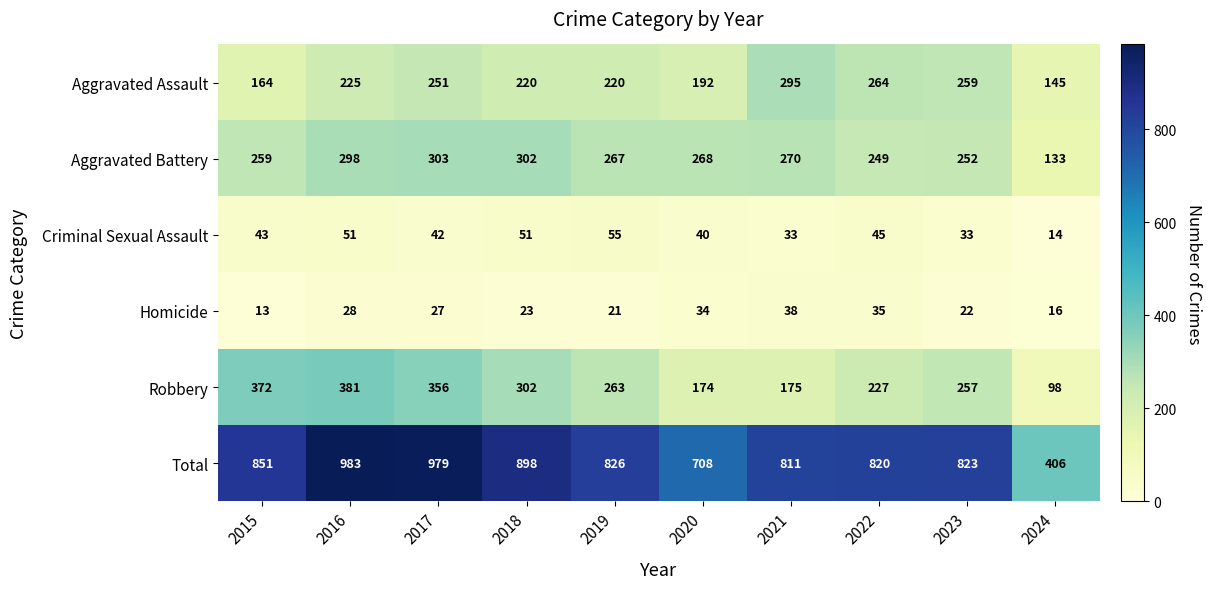

Which series has the largest total across all categories?

Total